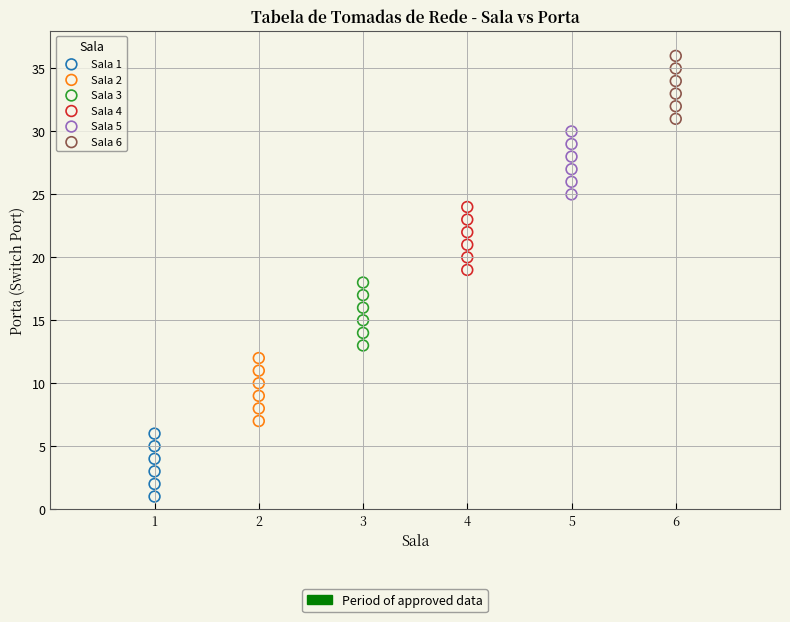

Which series contains the highest Y value?

Sala 6